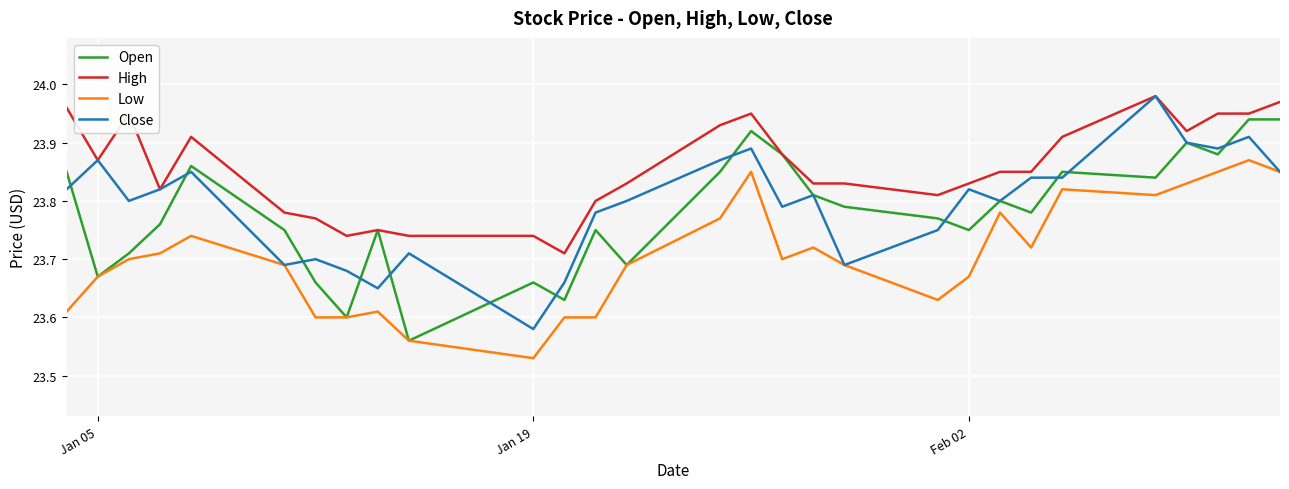

What are all the series names shown in the legend?

Open, High, Low, Close